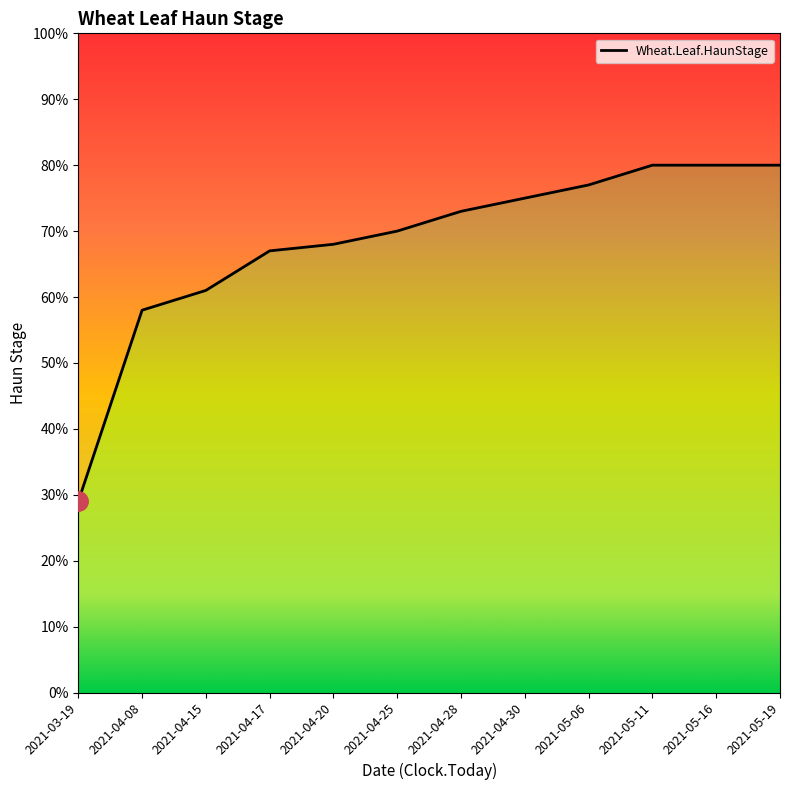

What is the label of the 12th point from the left?

2021-05-19